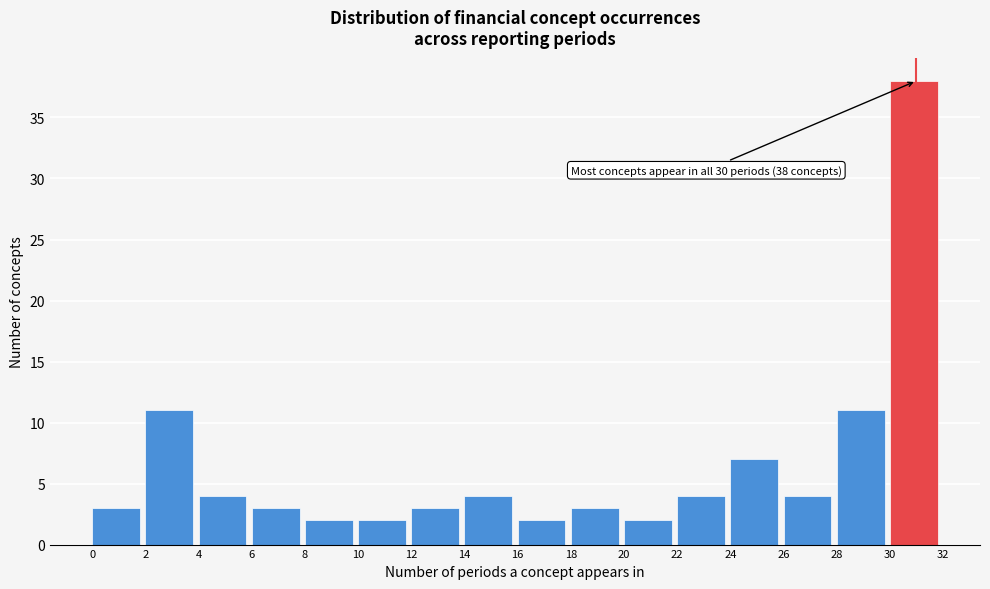

Over which range of the x-axis is the bar tallest?

30 to 32